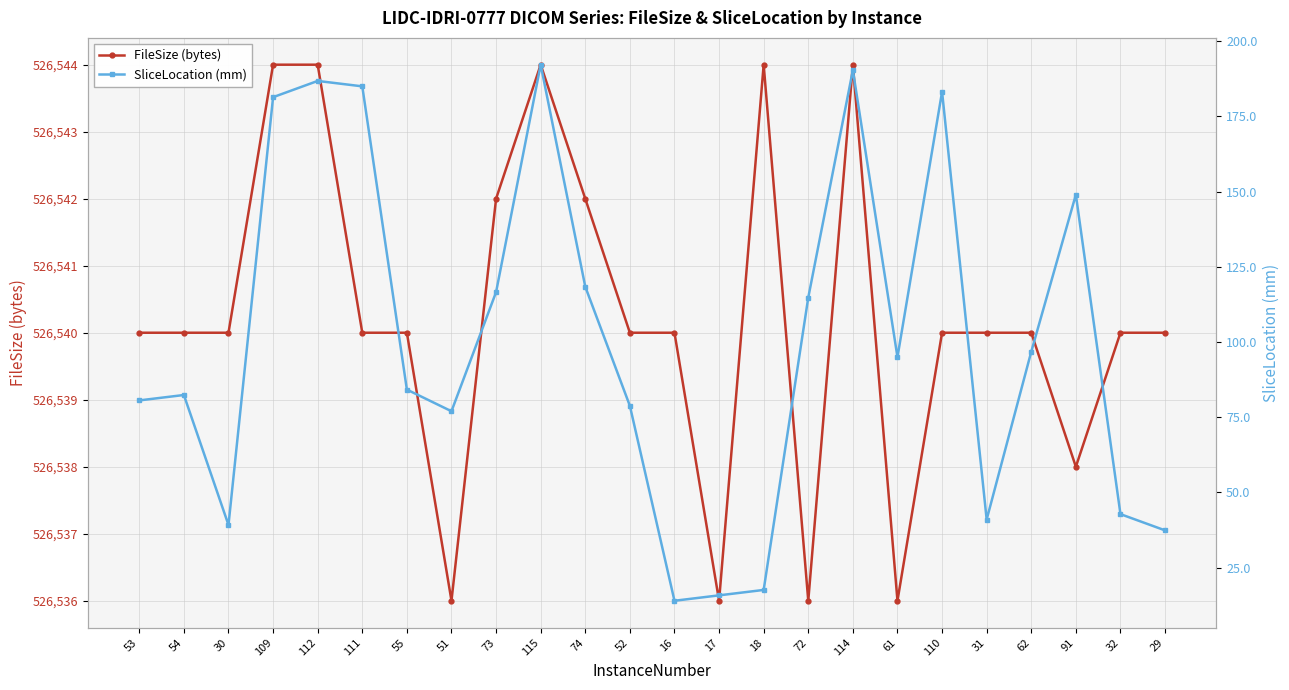

True or false: SliceLocation (mm) has more than 1 interior local peaks.

True